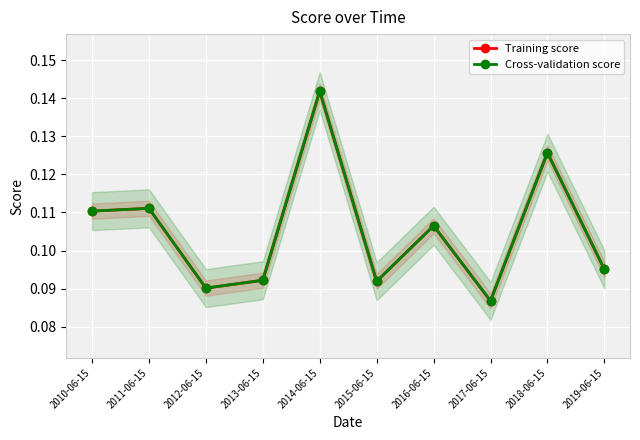

Where is the first local maximum for Cross-validation score?

2011-06-15